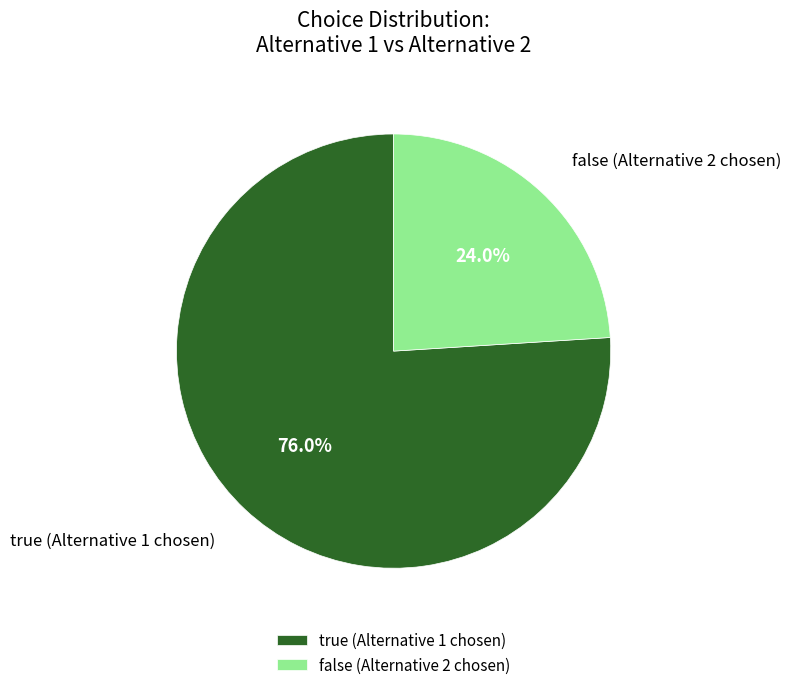

How many segments does this pie chart have?

2